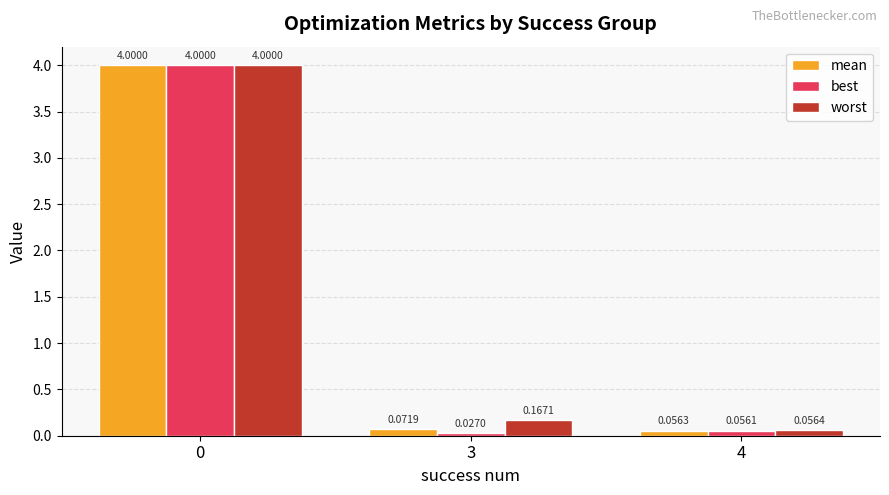

Which series has the largest total across all categories?

worst